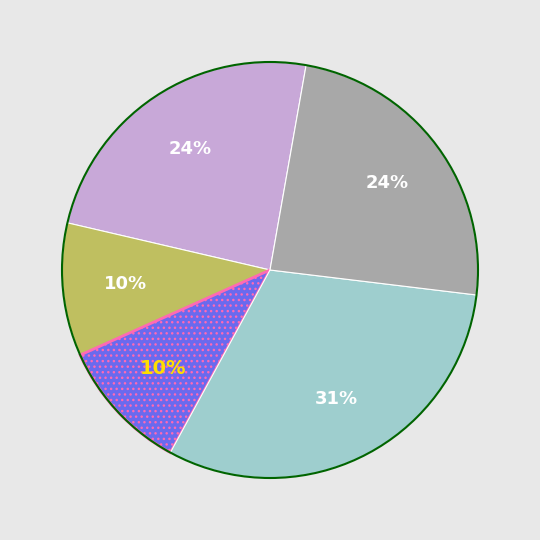

To the nearest percent, what is the difference between the largest and smallest slice percentages?

21%